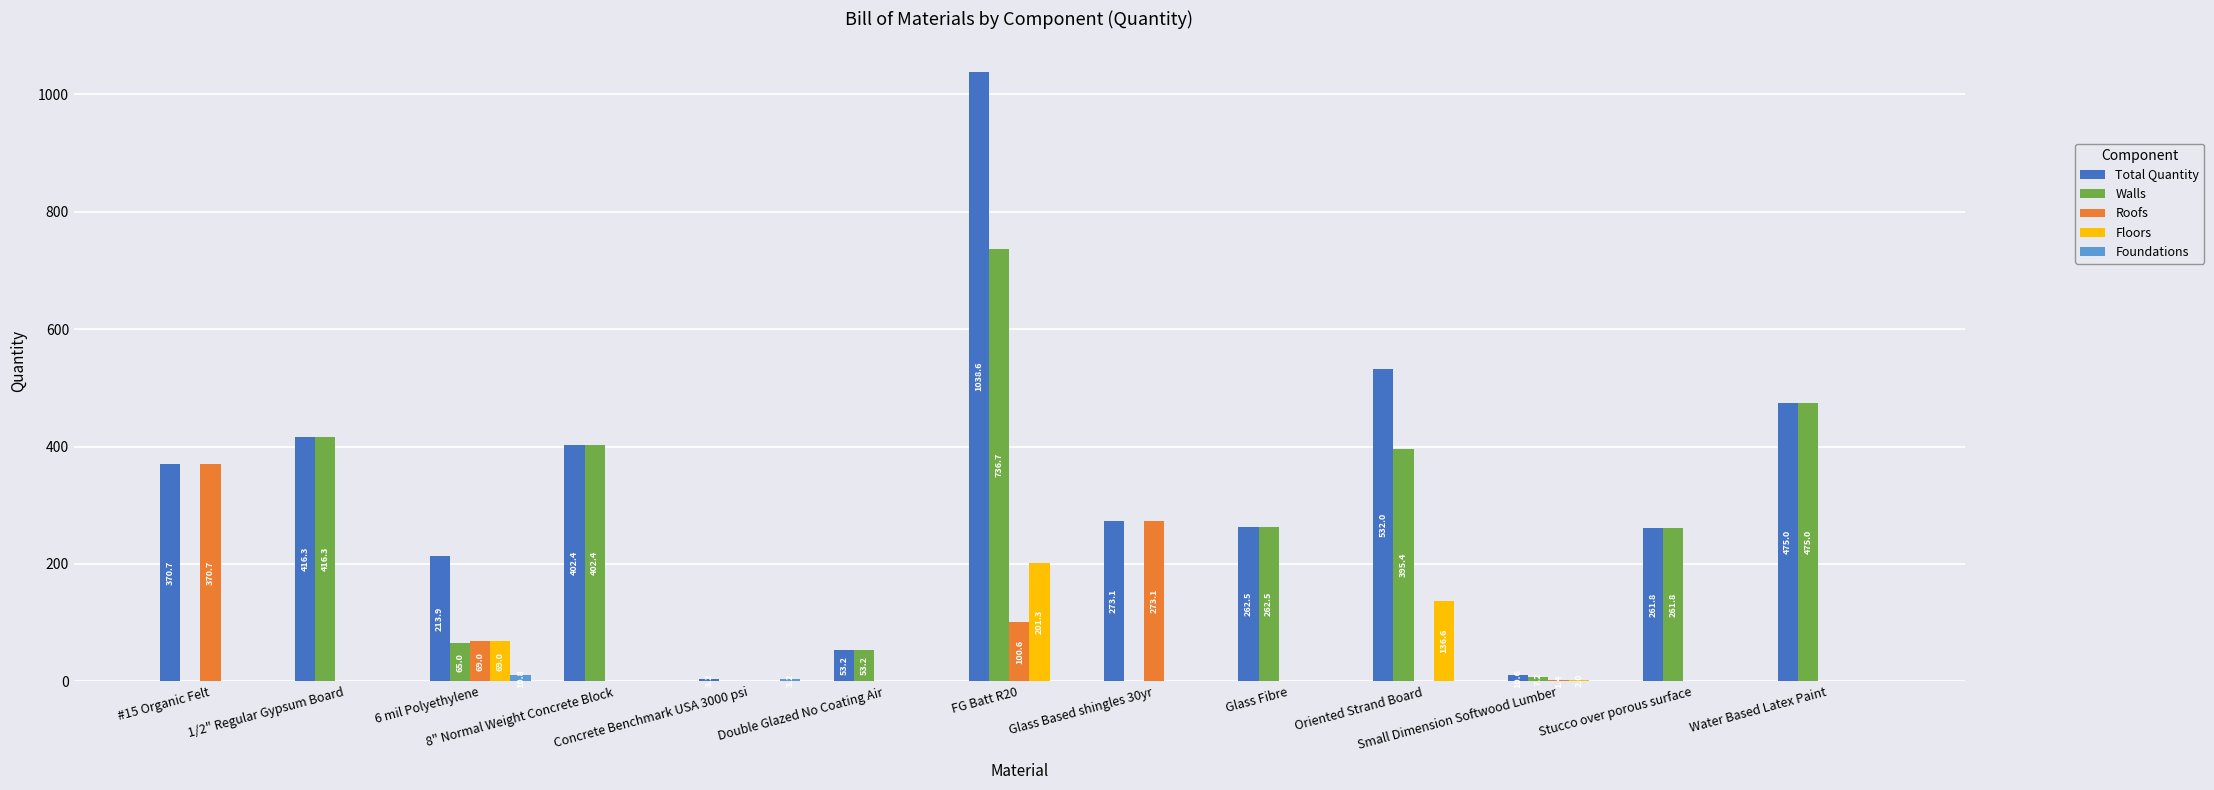

What is the greatest value displayed?

1038.6